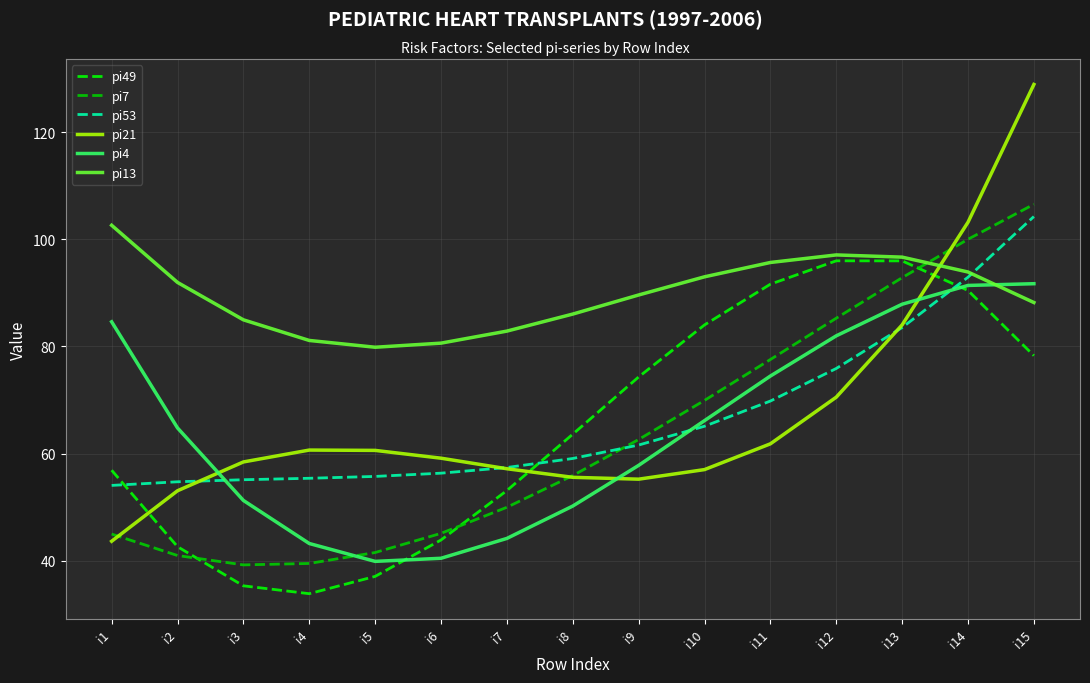

What is the sum of all pi49 values?

977.0